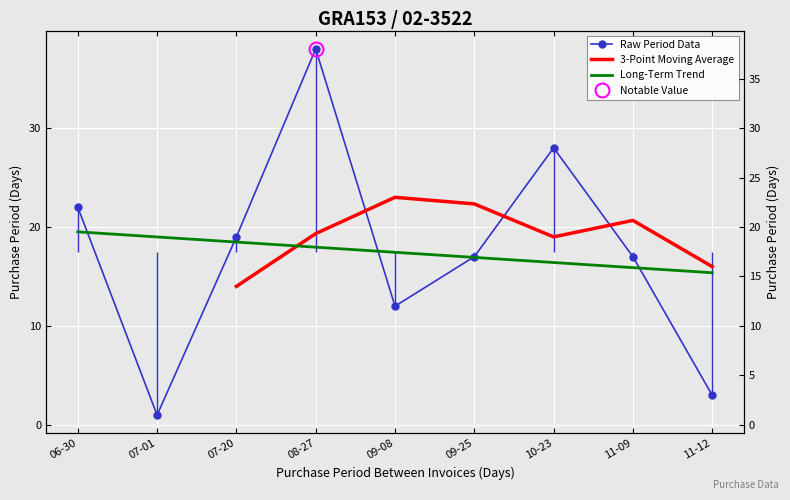

Count the number of categories in the chart.

9